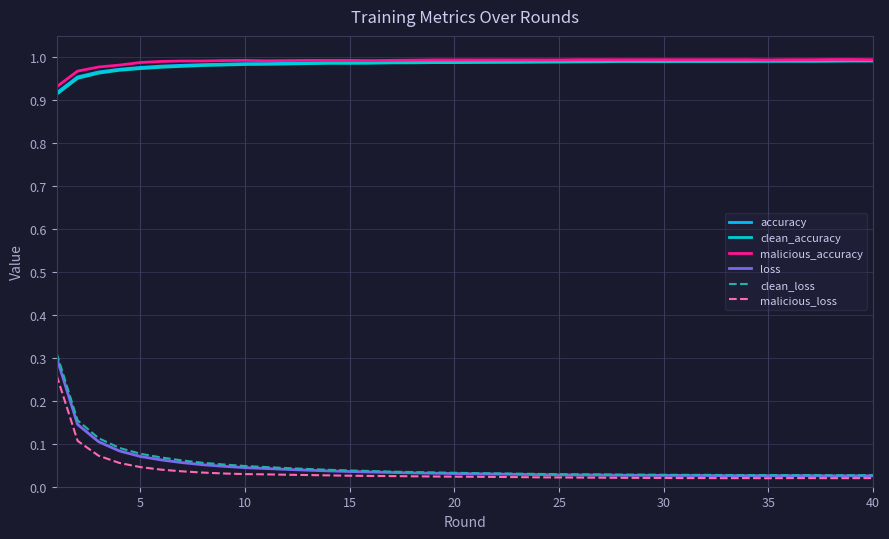

Which series has the largest range (max minus min)?

clean_loss